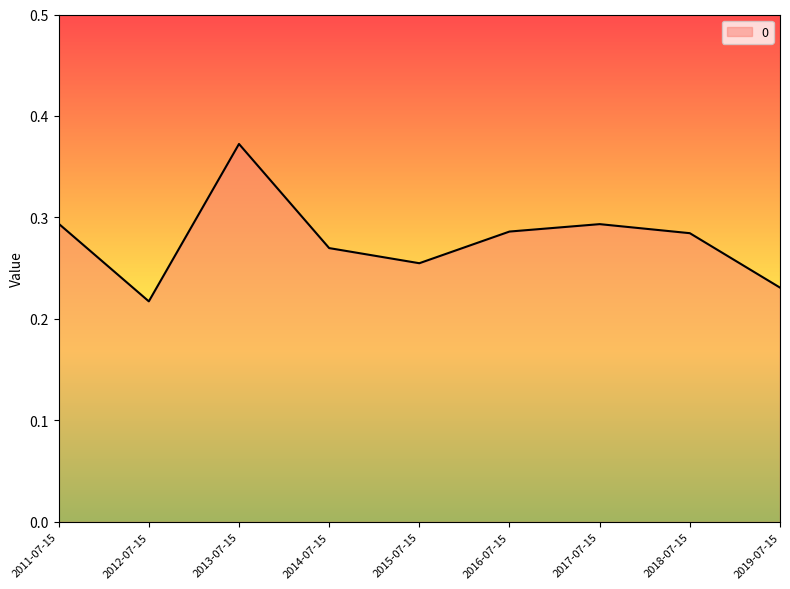

Which has a higher value, 2012-07-15 or 2014-07-15?

2014-07-15